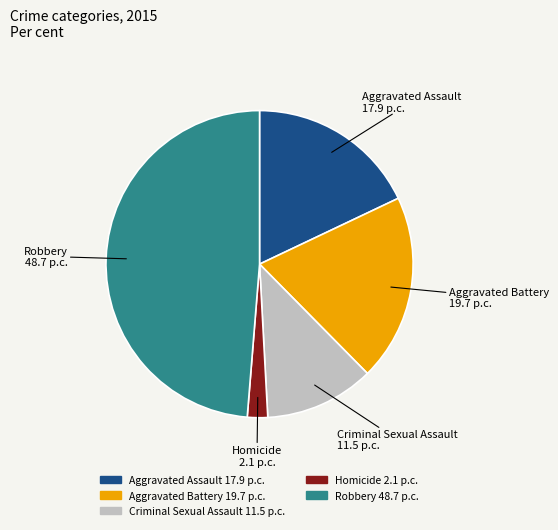

Between Robbery and Aggravated Assault, which is larger?

Robbery